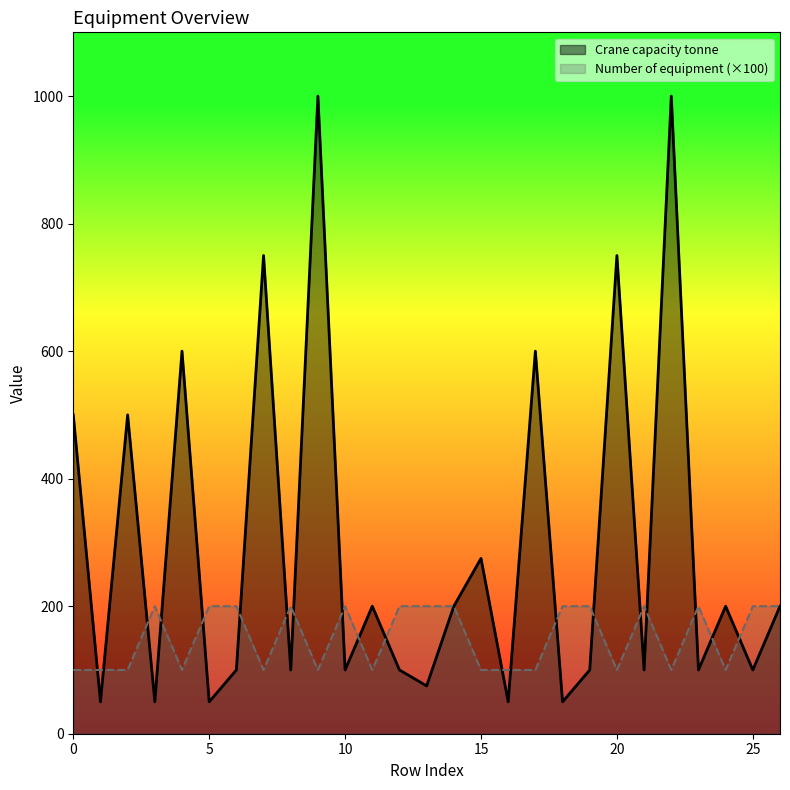

Is it true that Number of equipment equals 200 at 26?

True